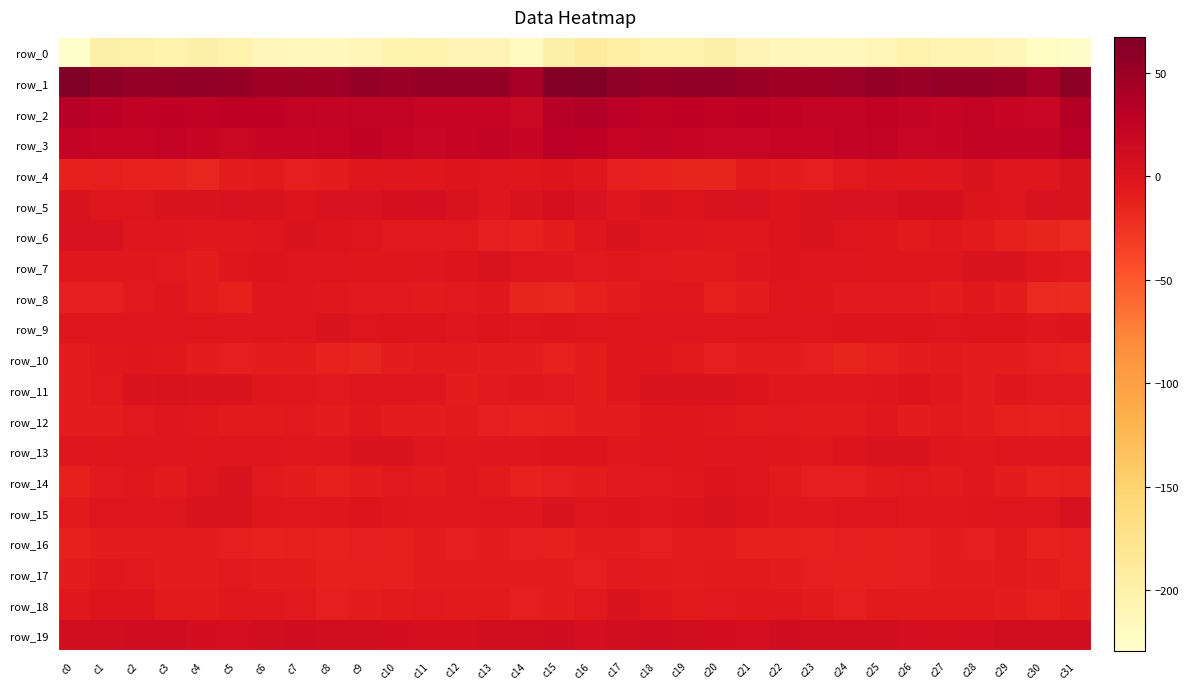

At which category is the sum across all series the highest?

c16